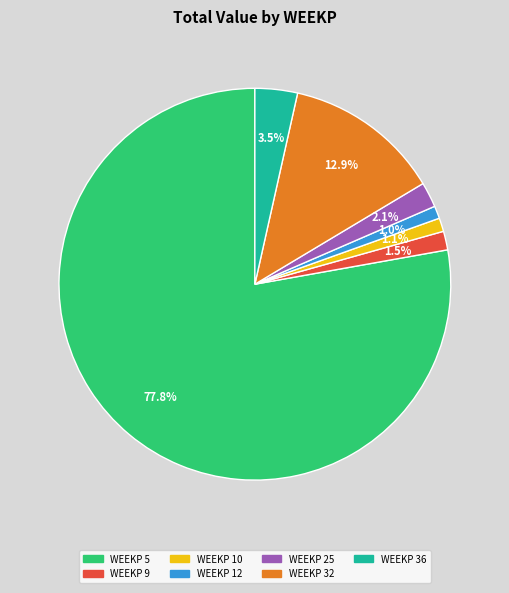

Does any single category account for the majority?

Yes